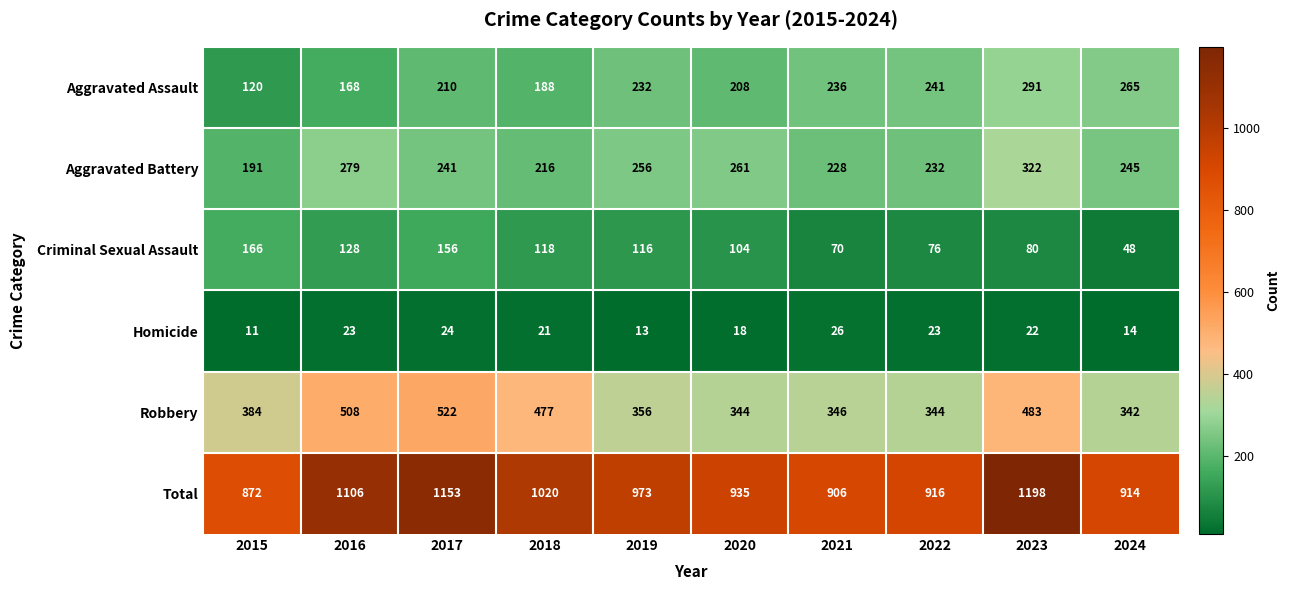

Where does the Aggravated Battery series first go above 245?

2016